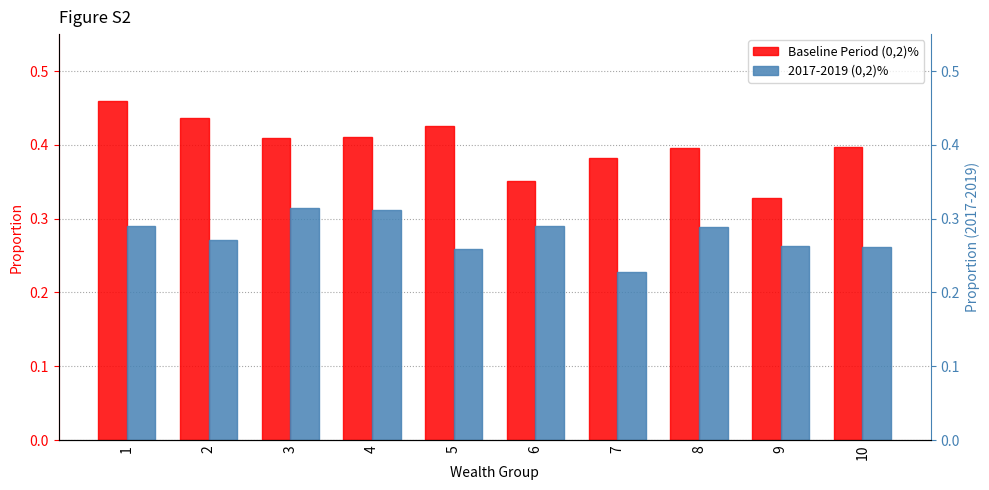

The value of Baseline Period (0,2)% at 10 is 0.4. True or false?

True